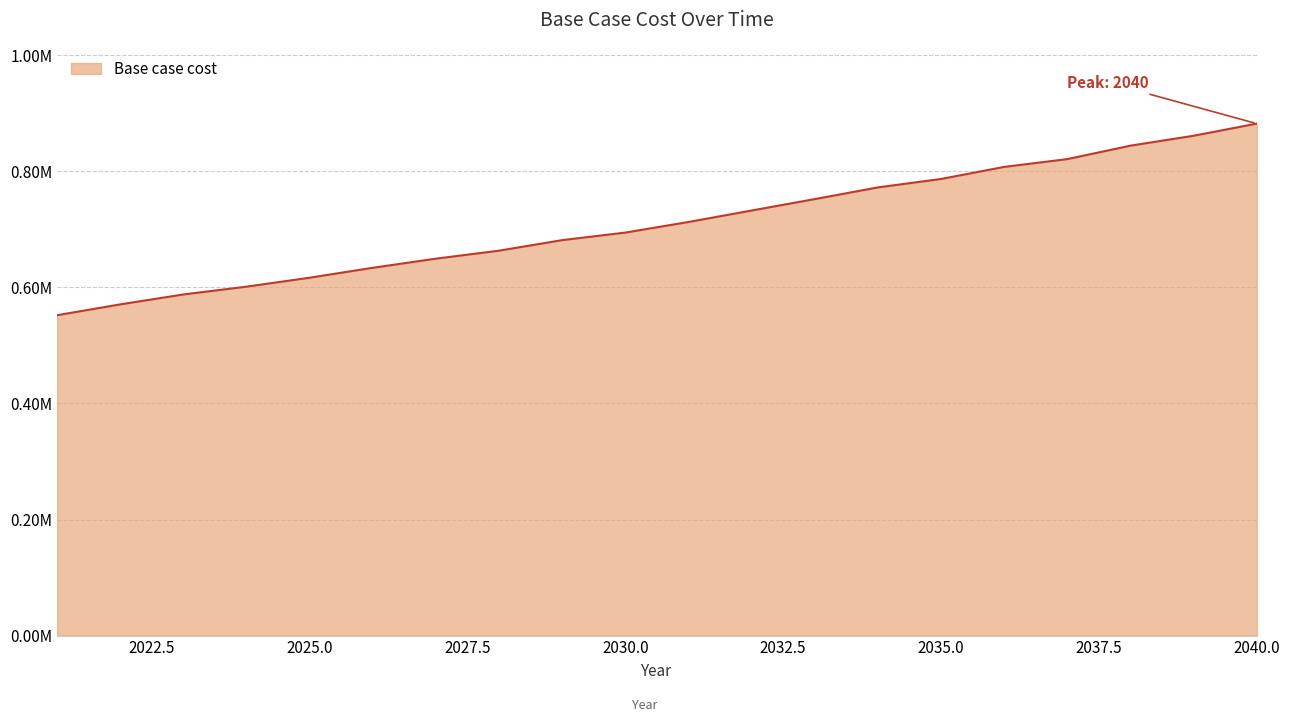

Does the chart display data point markers on the line(s)?

No